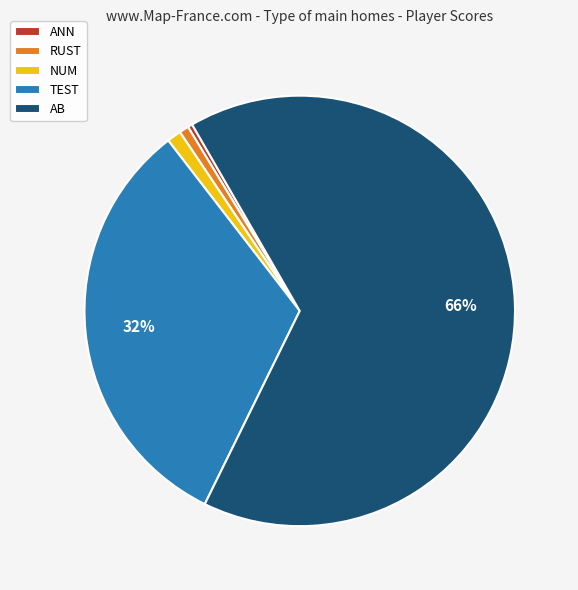

Between TEST and AB, which is larger?

AB